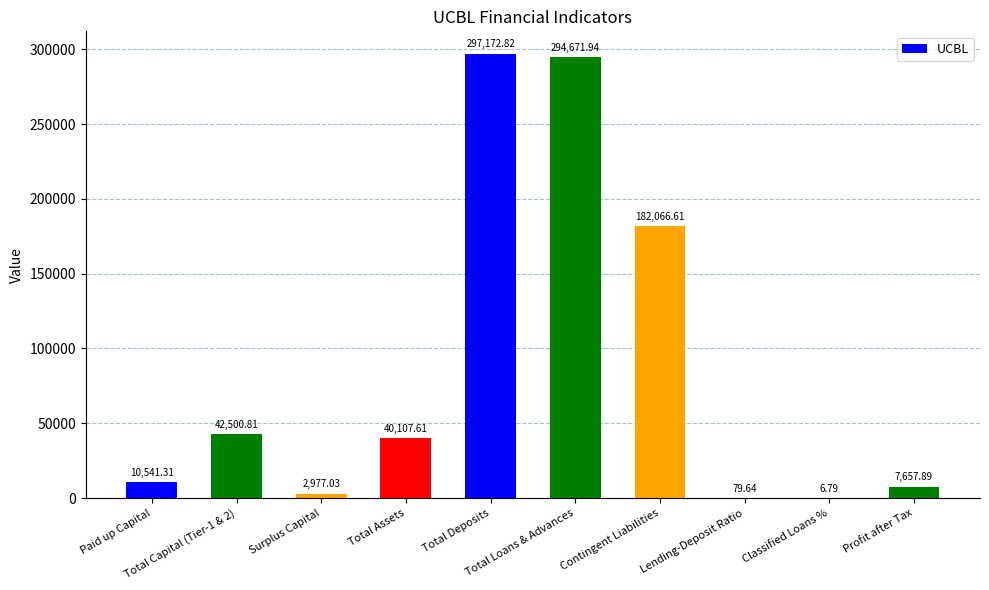

True or false: the data shows 68849.1 at Total Assets.

False